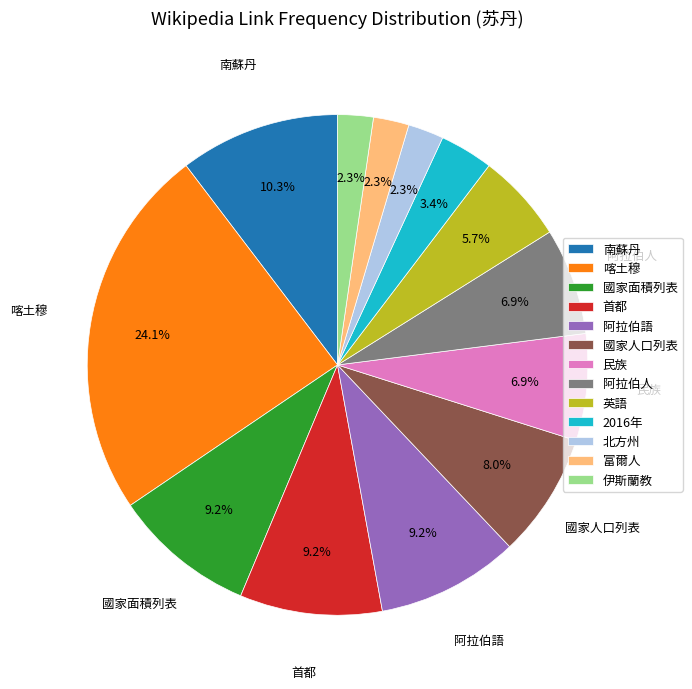

True or false: 阿拉伯人 accounts for 16% of the total.

False